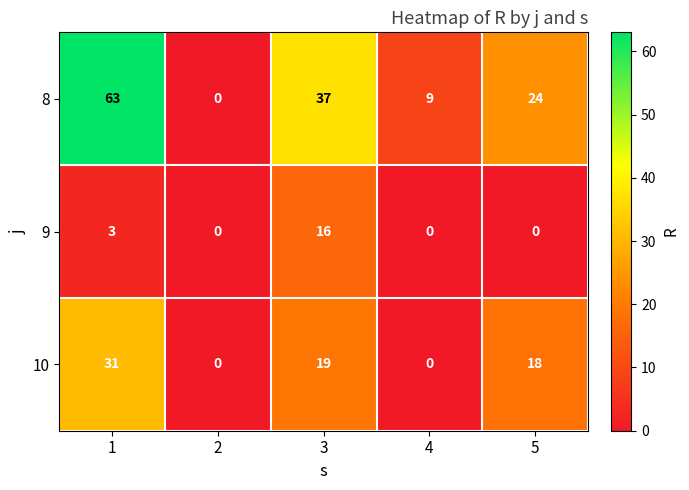

Reading left to right, extract all data points from this chart.

8: 1=63	2=0	3=37	4=9	5=24
9: 1=3	2=0	3=16	4=0	5=0
10: 1=31	2=0	3=19	4=0	5=18